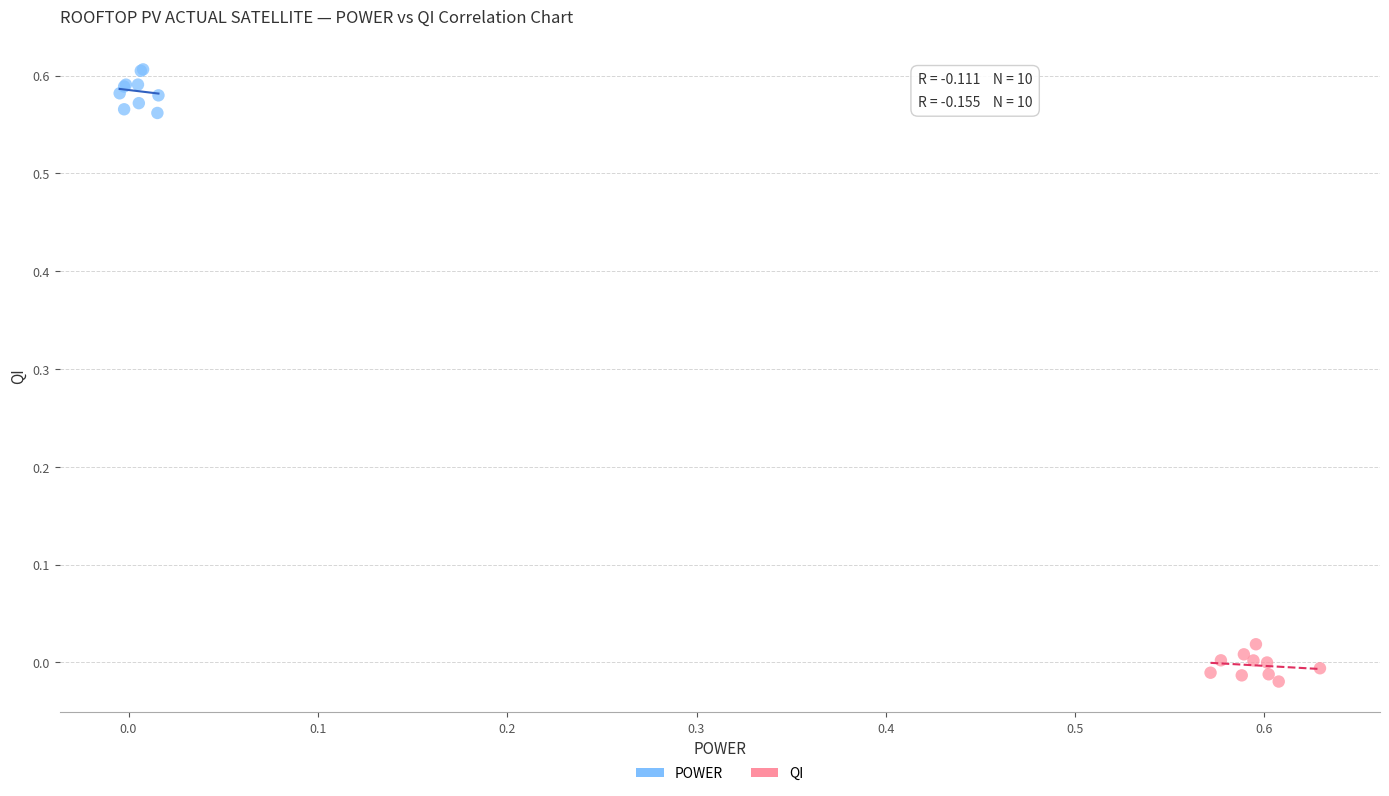

Which series contains the lowest Y value?

QI